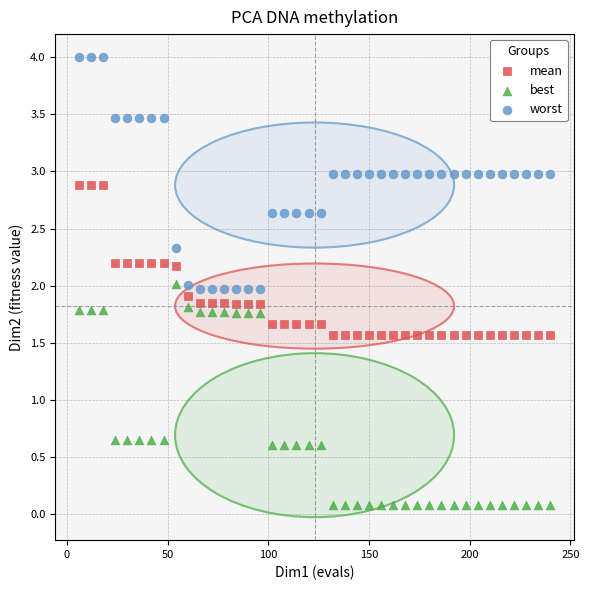

Which series reaches the minimum Y coordinate?

best